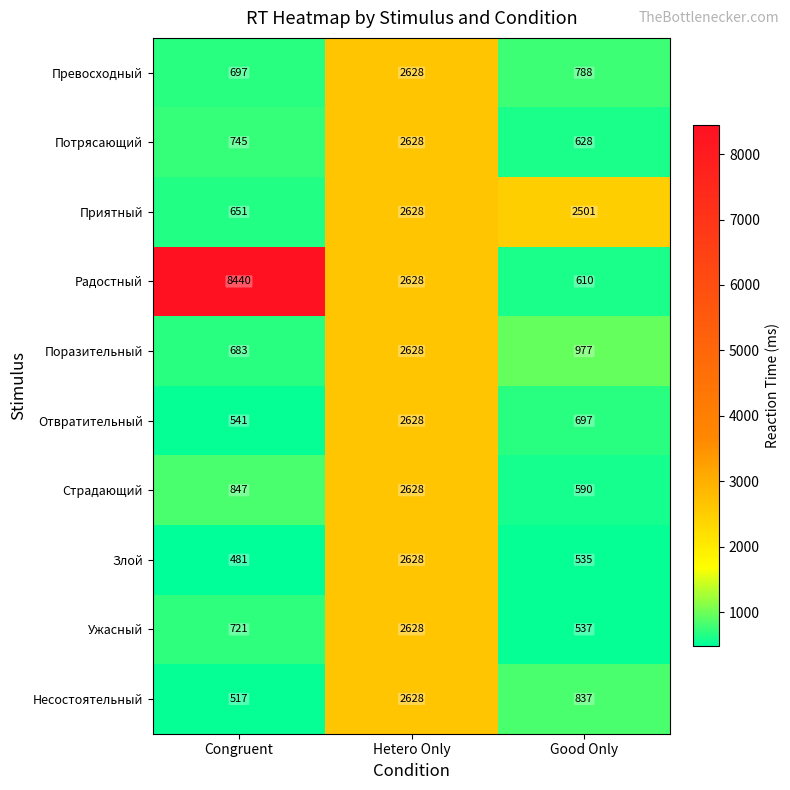

Reading left to right, list all the values displayed in this chart.

Превосходный: 697	2628	788
Потрясающий: 745	2628	628
Приятный: 651	2628	2501
Радостный: 8440	2628	610
Поразительный: 683	2628	977
Отвратительный: 541	2628	697
Страдающий: 847	2628	590
Злой: 481	2628	535
Ужасный: 721	2628	537
Несостоятельный: 517	2628	837